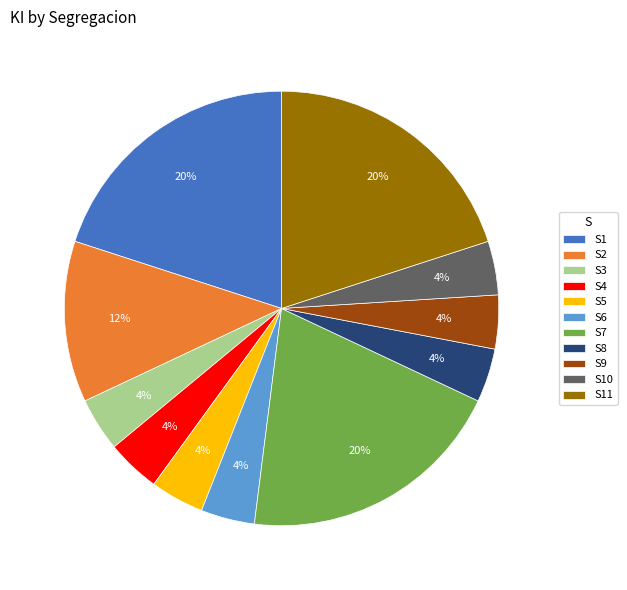

Do S11 and S6 together represent more than half of the pie?

No